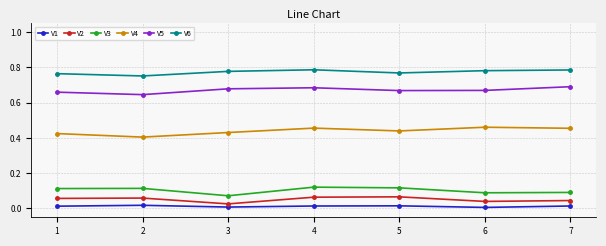

True or false: V1 and V3 cross at least once.

False